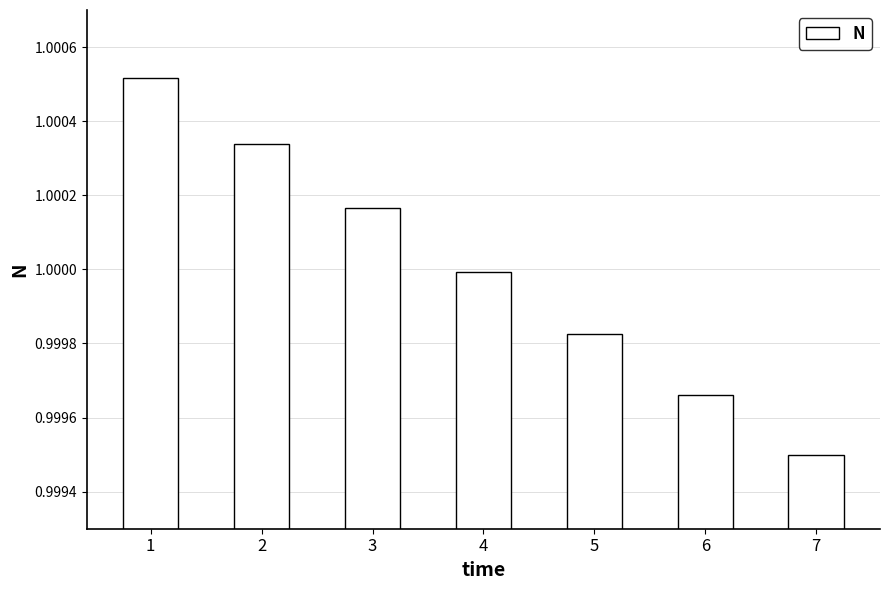

At which category does the chart reach its minimum across all series?

7